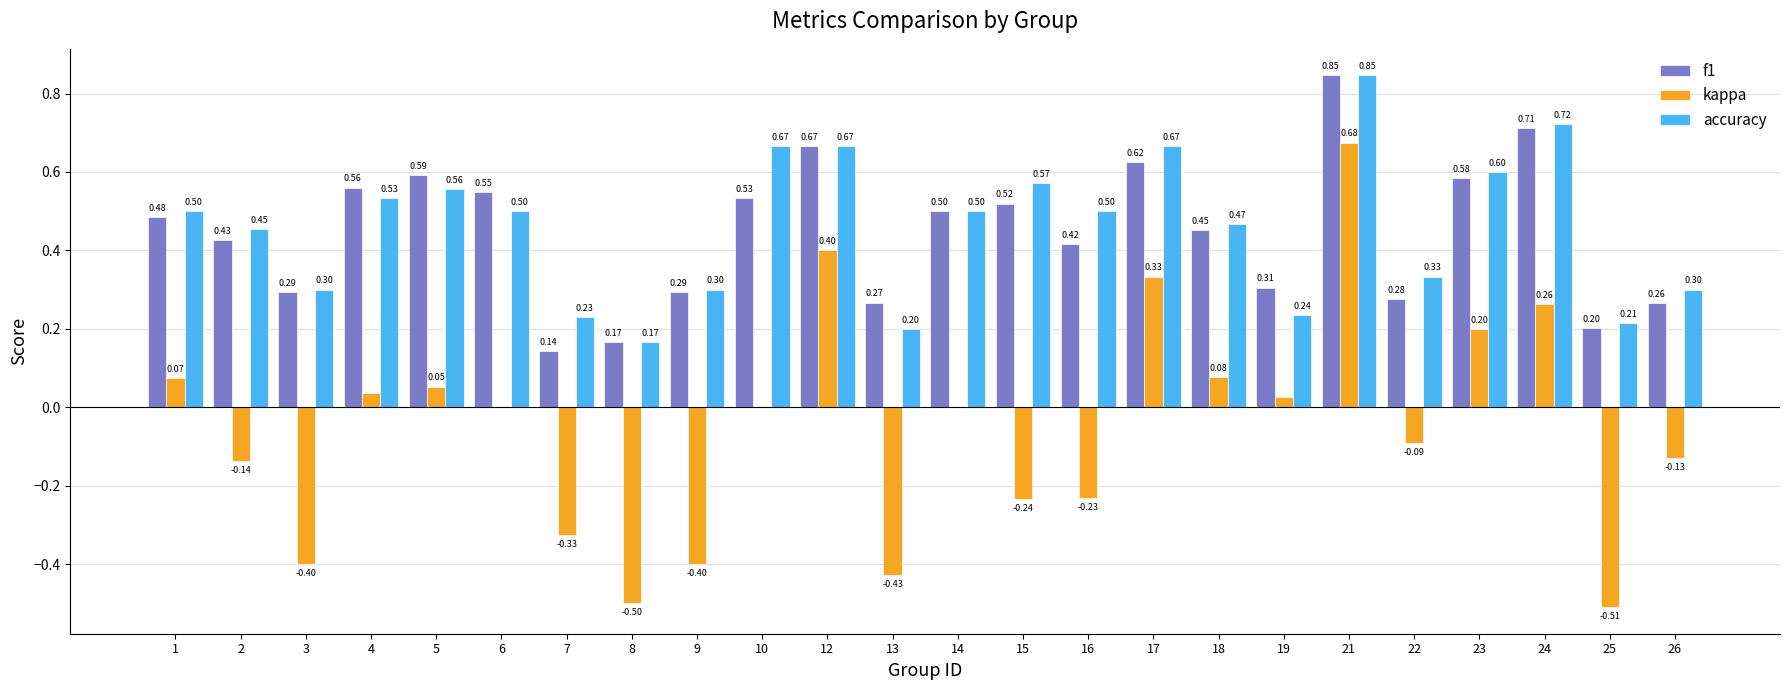

How many categories are shown in the chart?

24